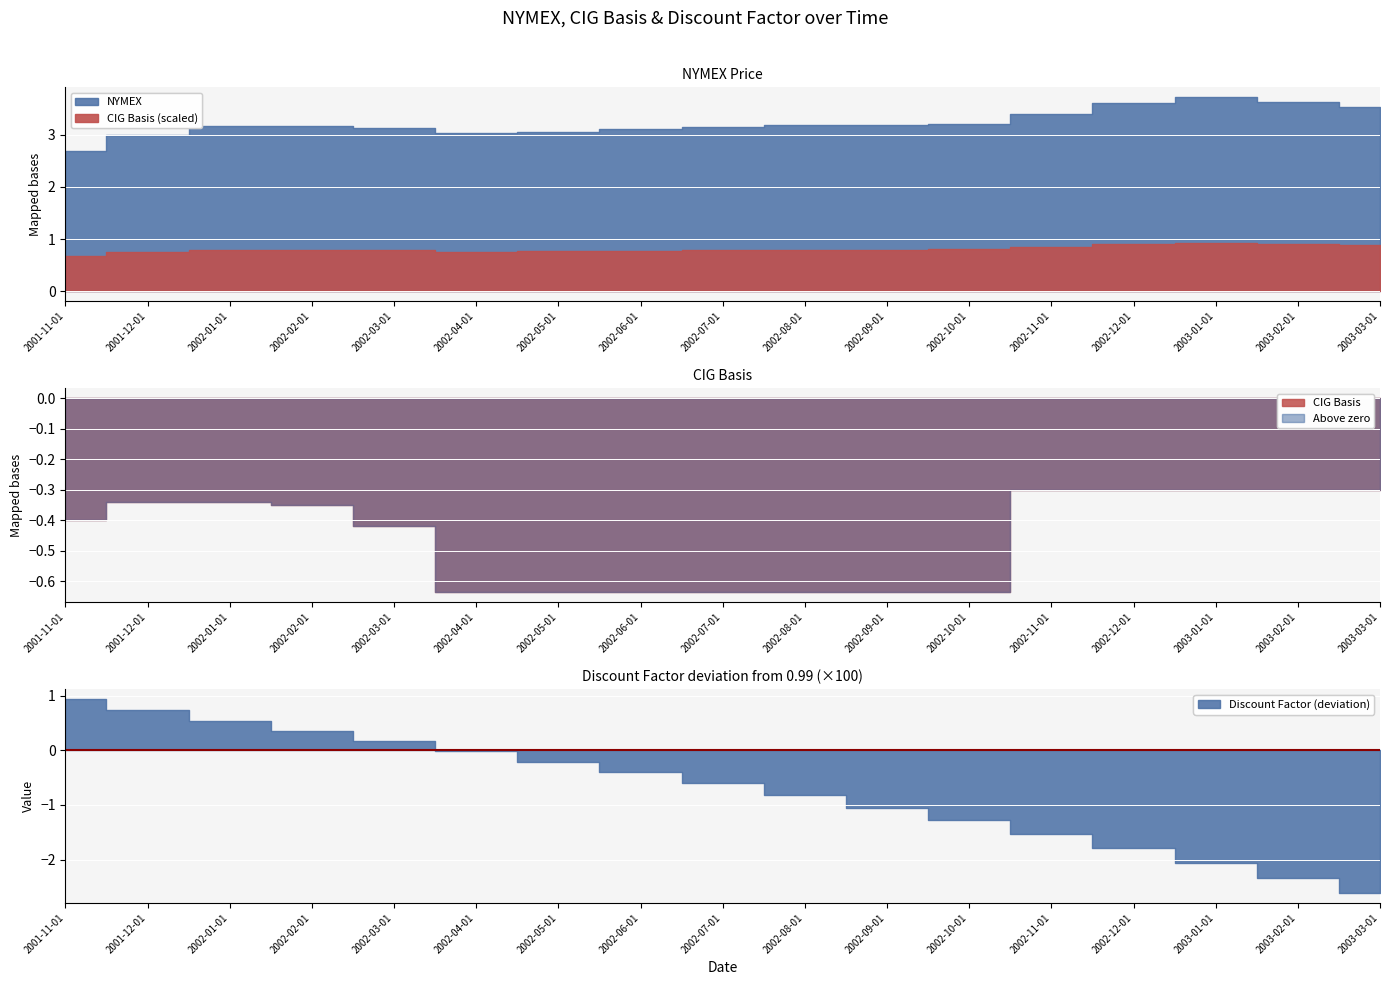

True or false: Discount Factor and NYMEX intersect in this chart.

False